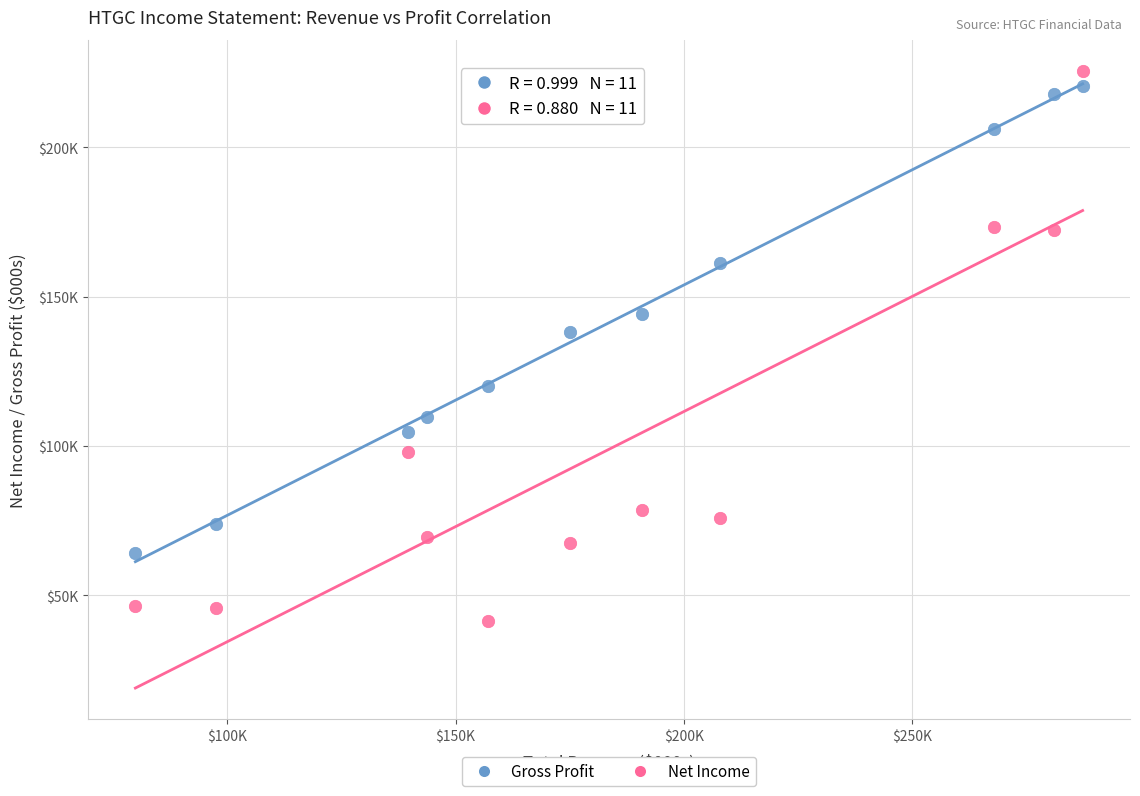

Which series has the largest Y range (max minus min)?

Net Income